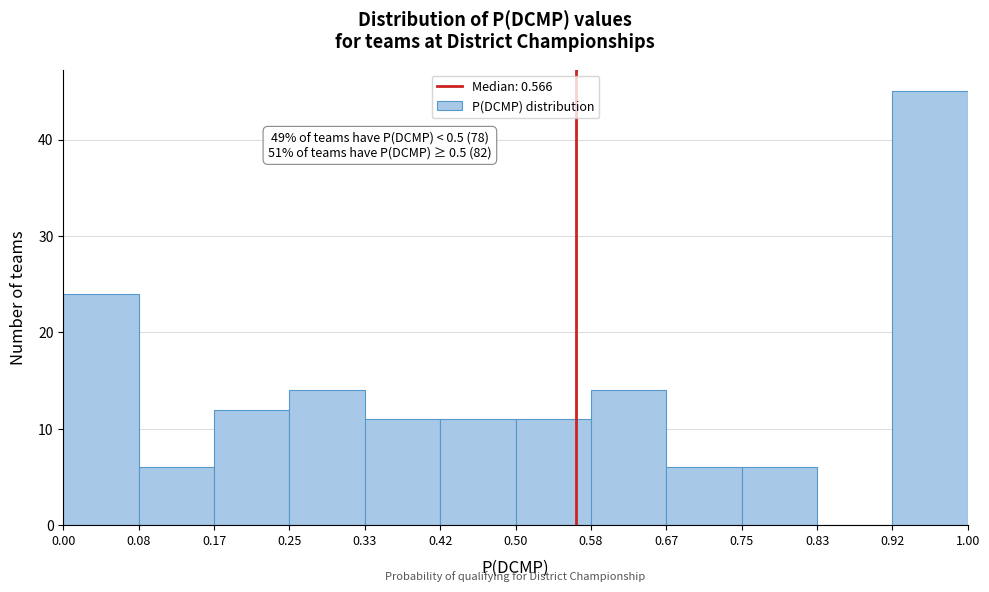

Which range on the x-axis has the tallest bar?

0.92 to 1.00